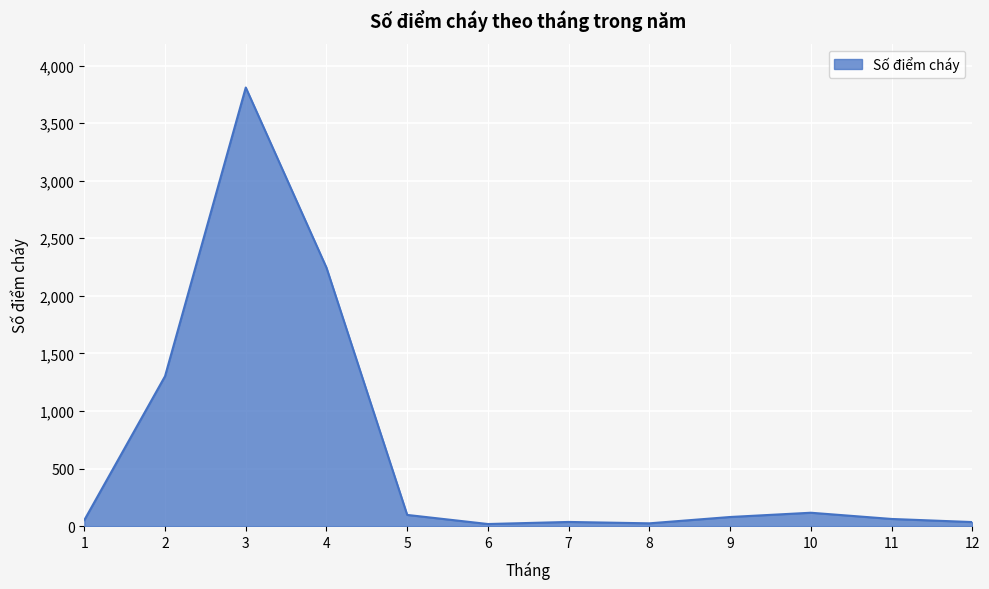

At which label is the value closest to 1913?

4